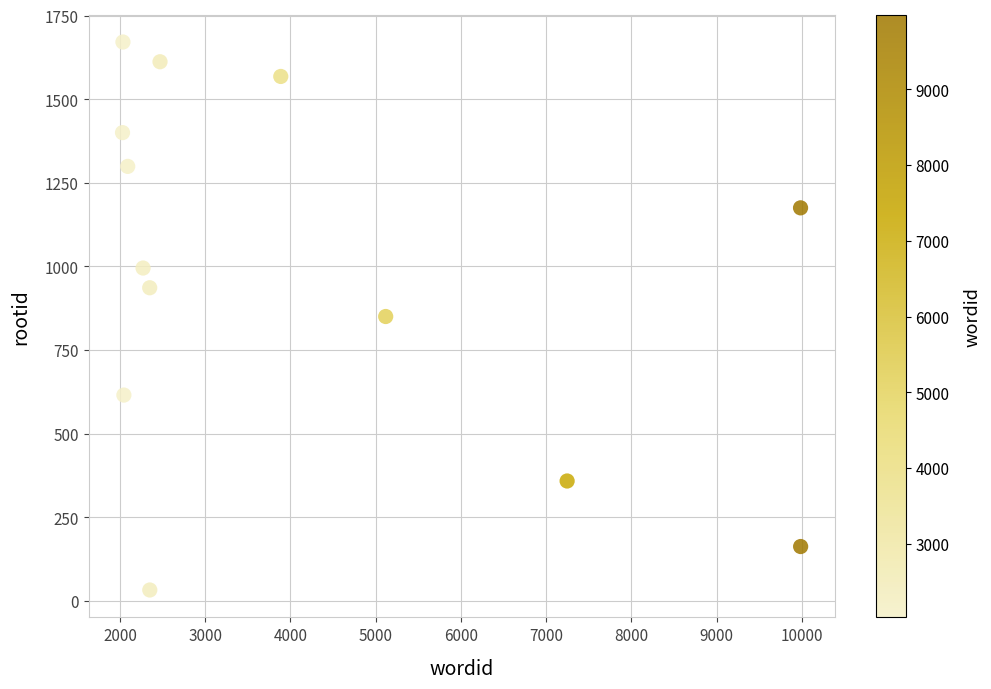

What is the range of Y values (max minus min)?

1639